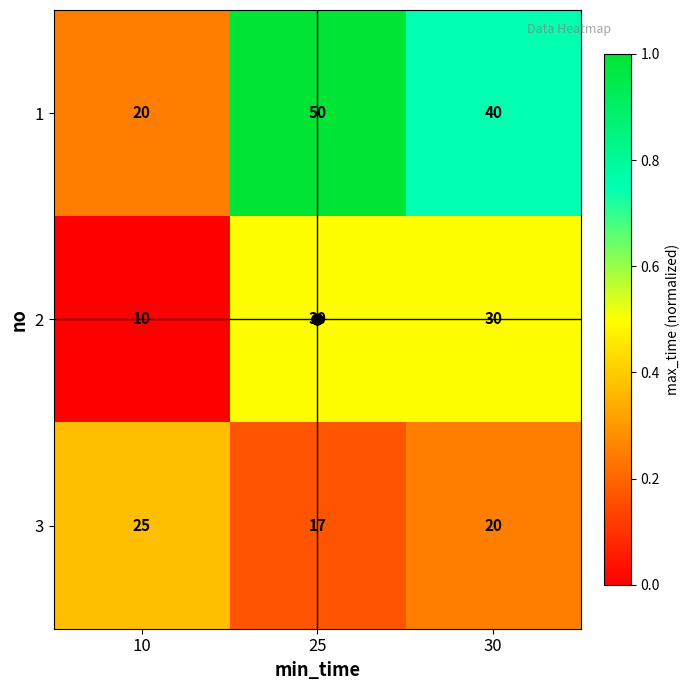

How many series are shown in this chart?

3